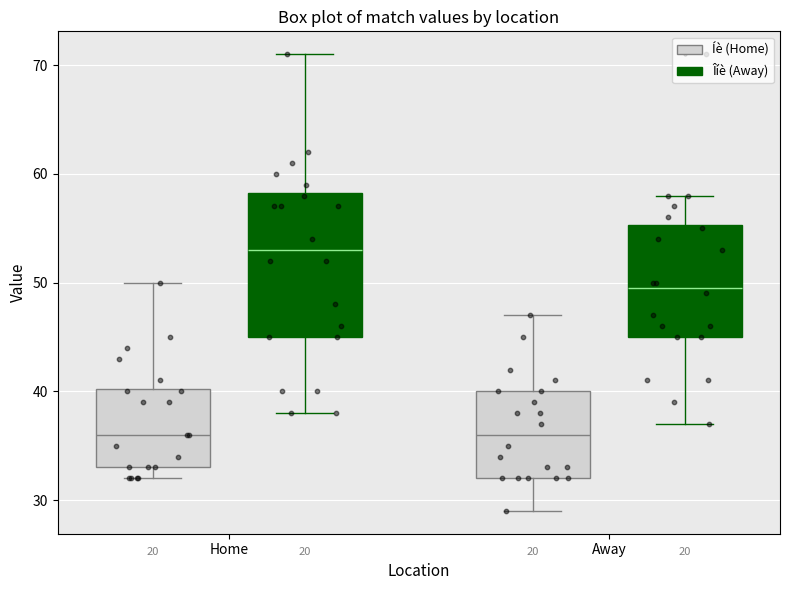

Reading left to right, read every box against the y-axis: the position of its median line, the range the box covers, and the ends of its whiskers. The values are not printed on the chart, so give them approximately, as read against the axis.

Home (Íè (Home)): median 36, box 33 to 40, whiskers 32 to 50
Home (Îíè (Away)): median 53, box 45 to 58, whiskers 38 to 71
Away (Íè (Home)): median 36, box 32 to 40, whiskers 29 to 47
Away (Îíè (Away)): median 50, box 45 to 55, whiskers 37 to 58